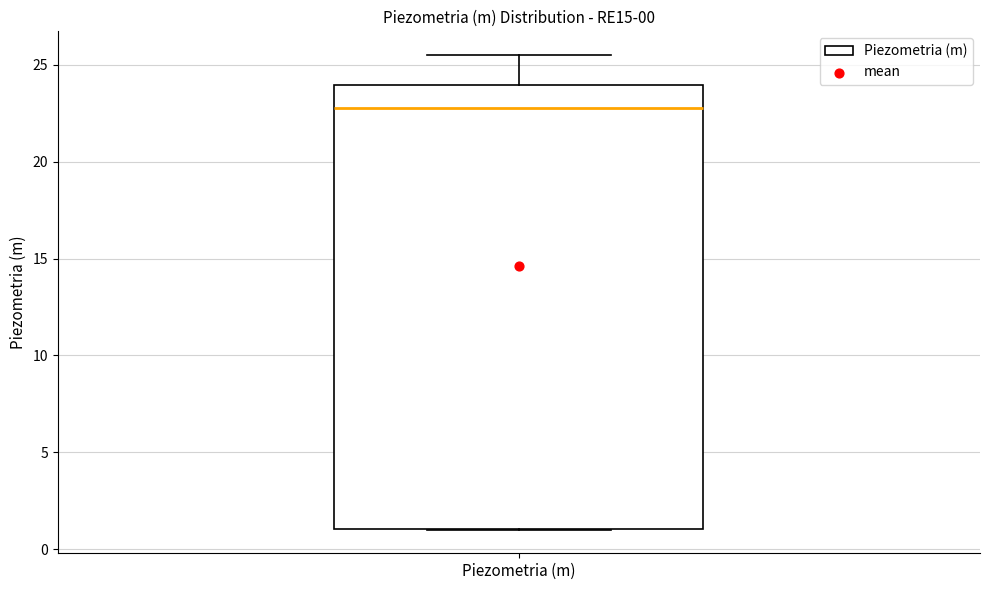

Read this box plot against the y-axis: the position of the median line, the range covered by the box, and the ends of both whiskers. The values are not printed on the chart, so give them approximately, as read against the axis.

median 23.0, box 1.0 to 24.0, whiskers 1.0 to 25.5